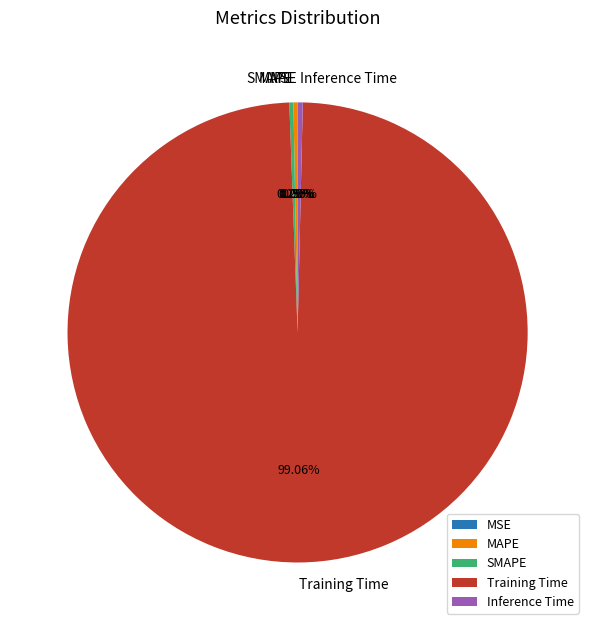

Does Training Time account for over 50% of the chart?

Yes